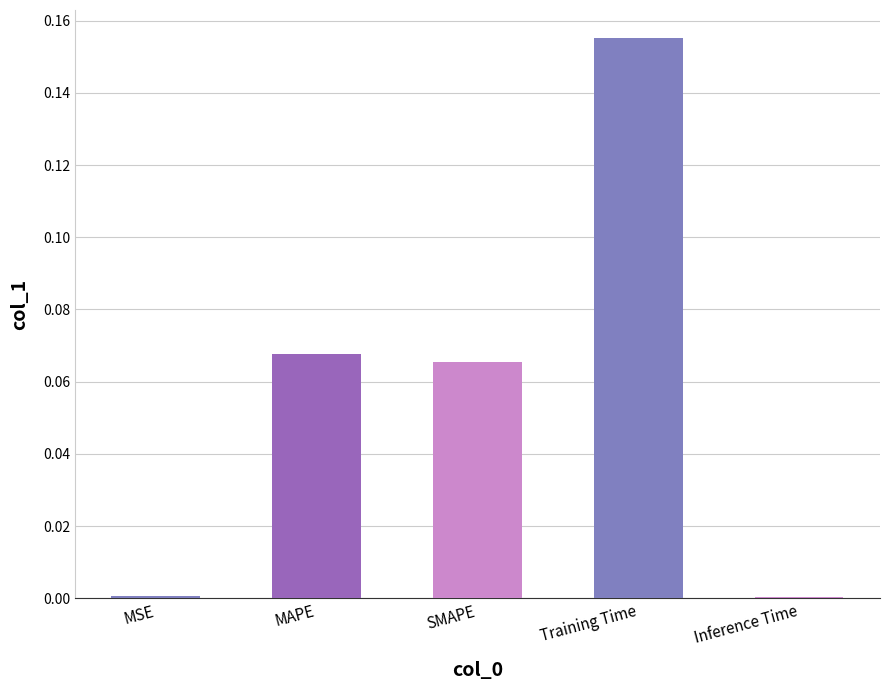

What is the label of the 4th bar from the left?

Training Time